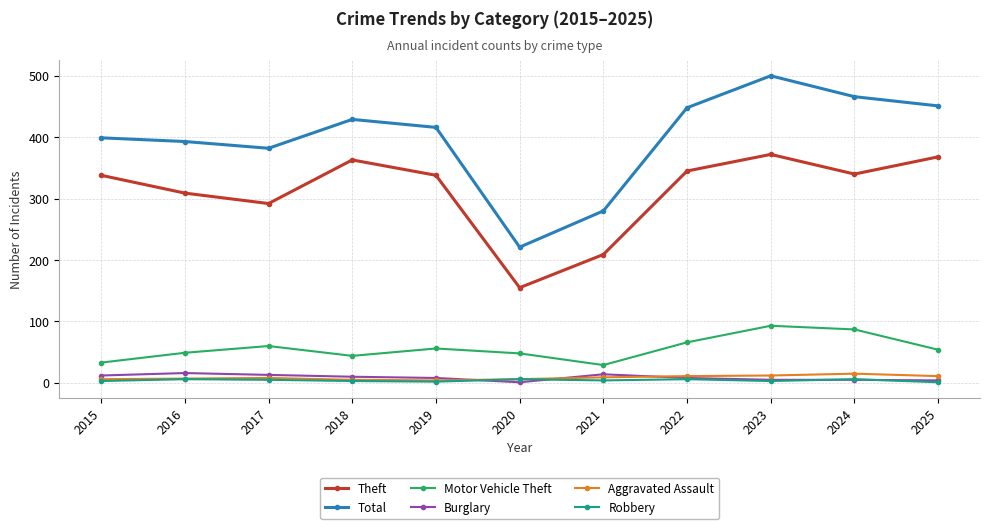

What is the greatest value displayed?

500